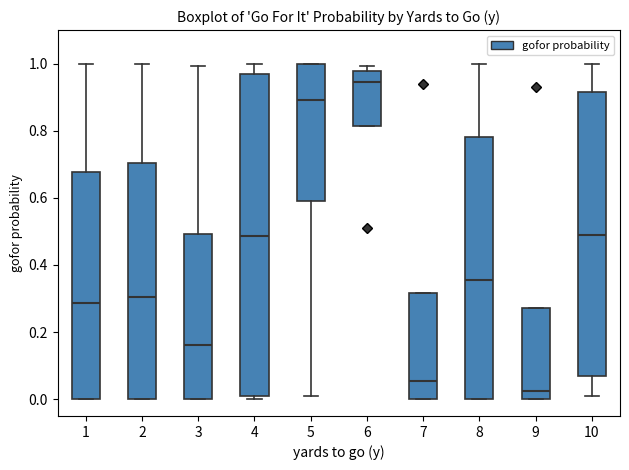

Where does the median line of the box at x = 4 sit on the y-axis? The values are not printed on the chart, so give them approximately, as read against the axis.

0.48